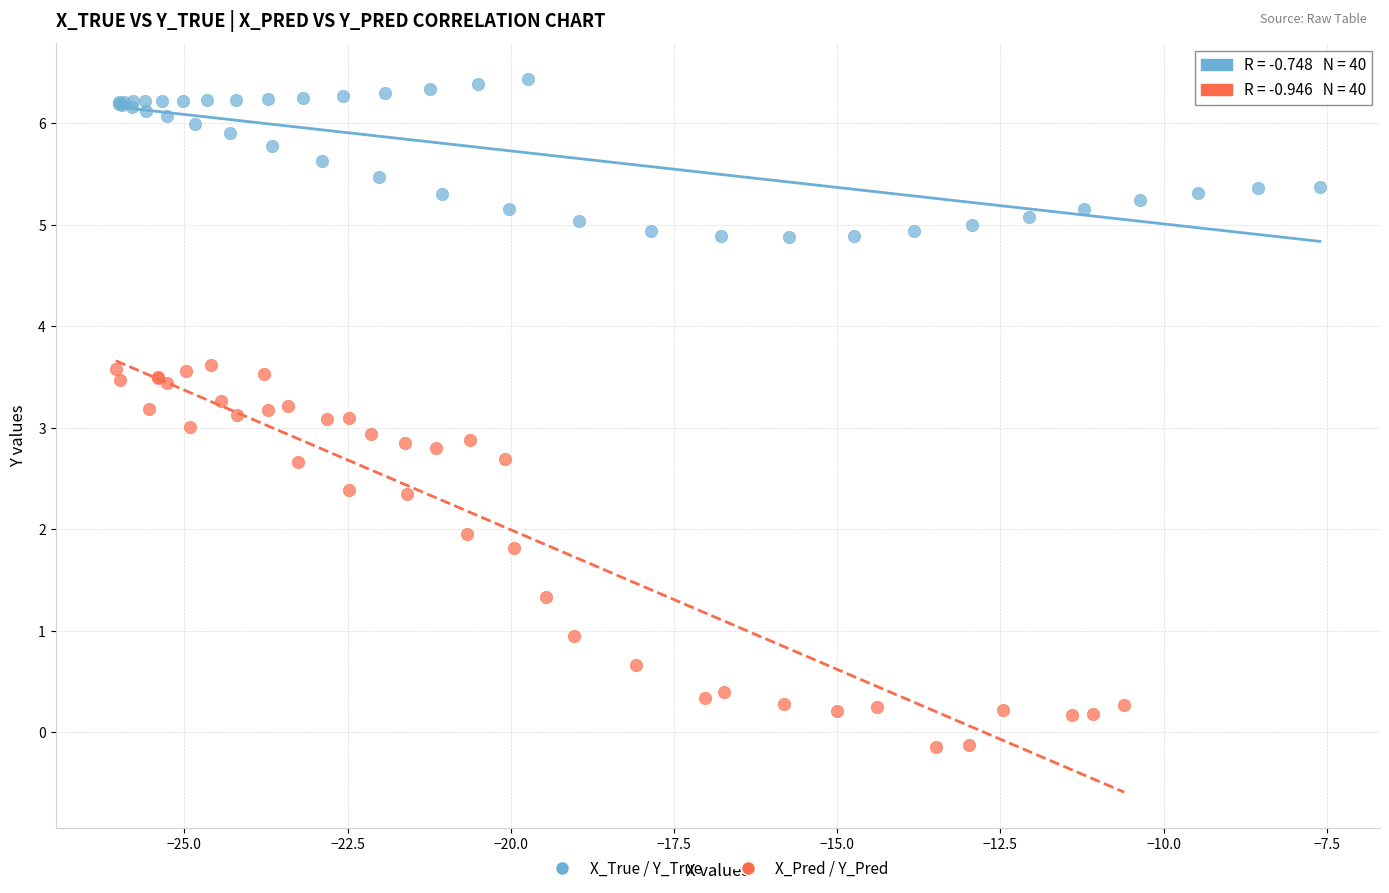

Which series has the widest spread of Y values?

X_Pred / Y_Pred